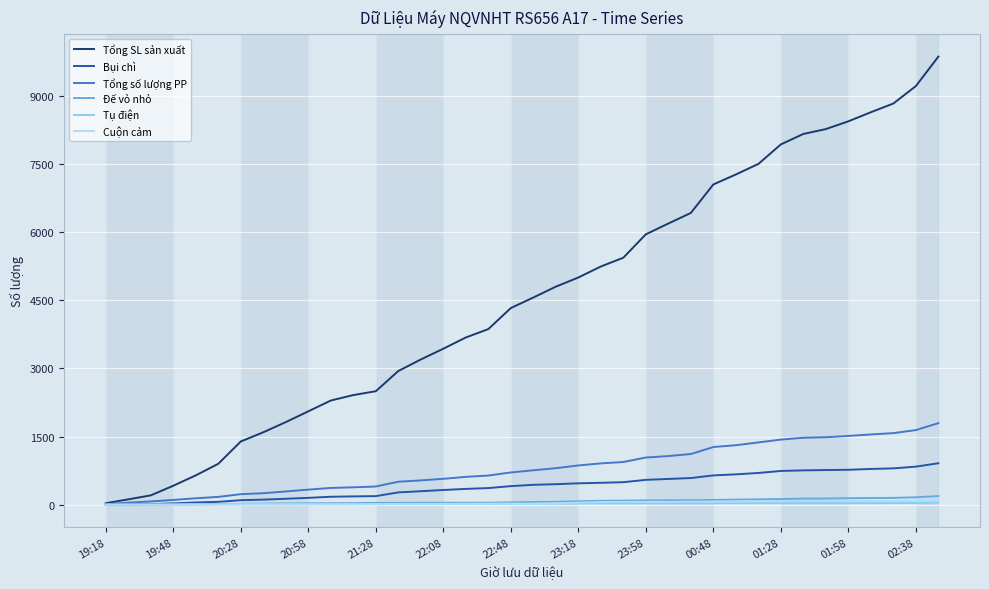

Which series has the largest total across all categories?

Tổng SL sản xuất